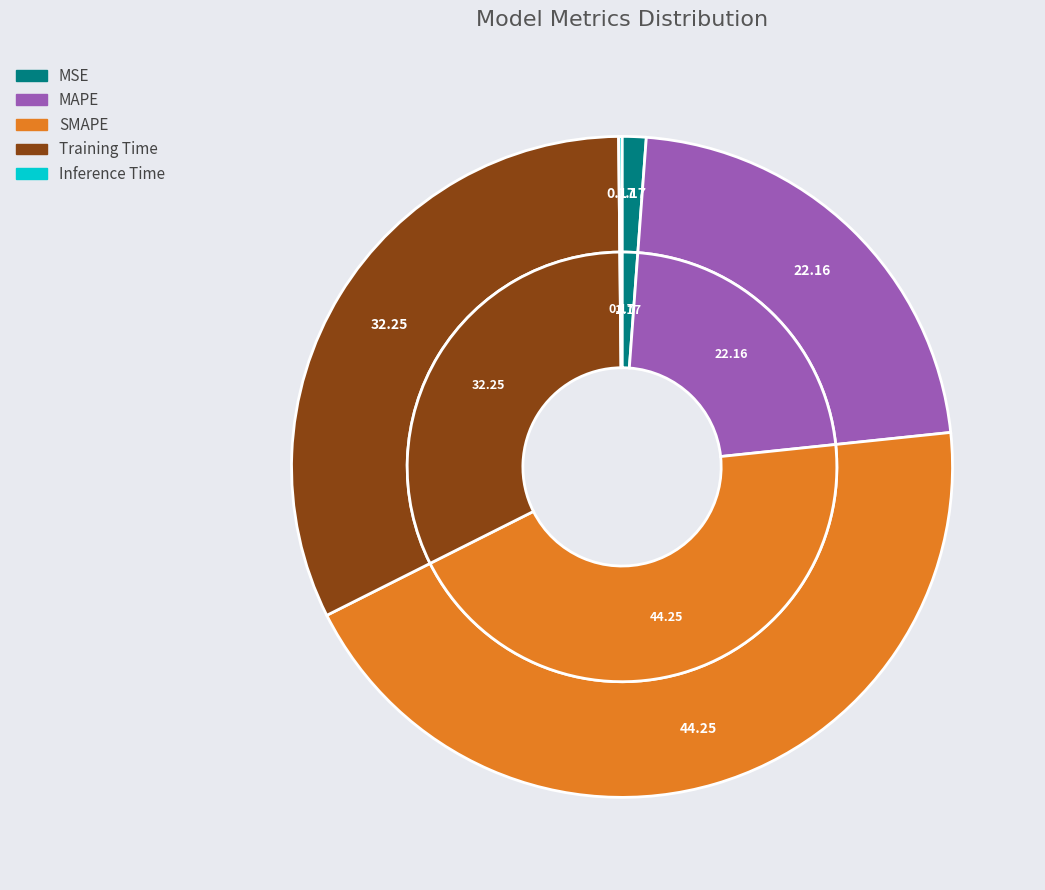

True or false: SMAPE accounts for 44% of the total.

True